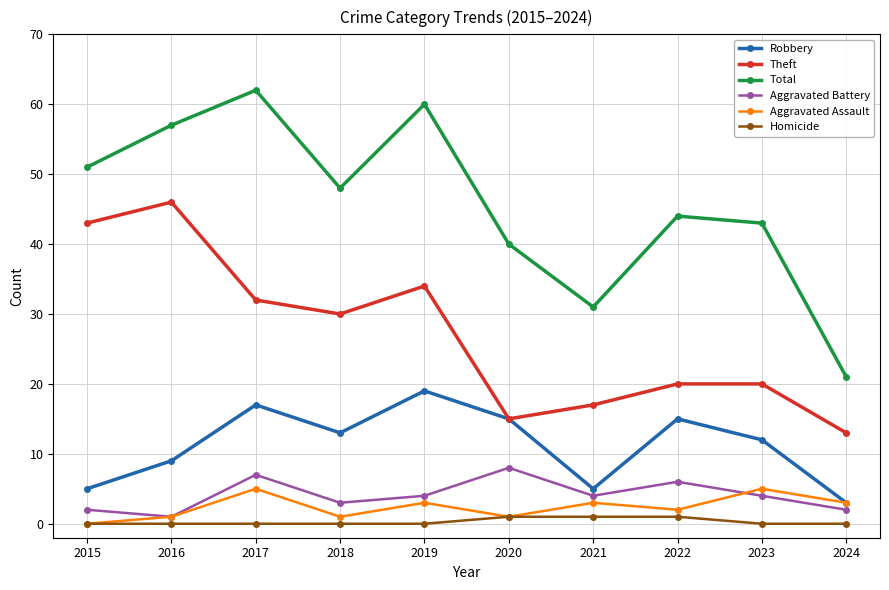

Is this an area chart (filled region under the line)?

No